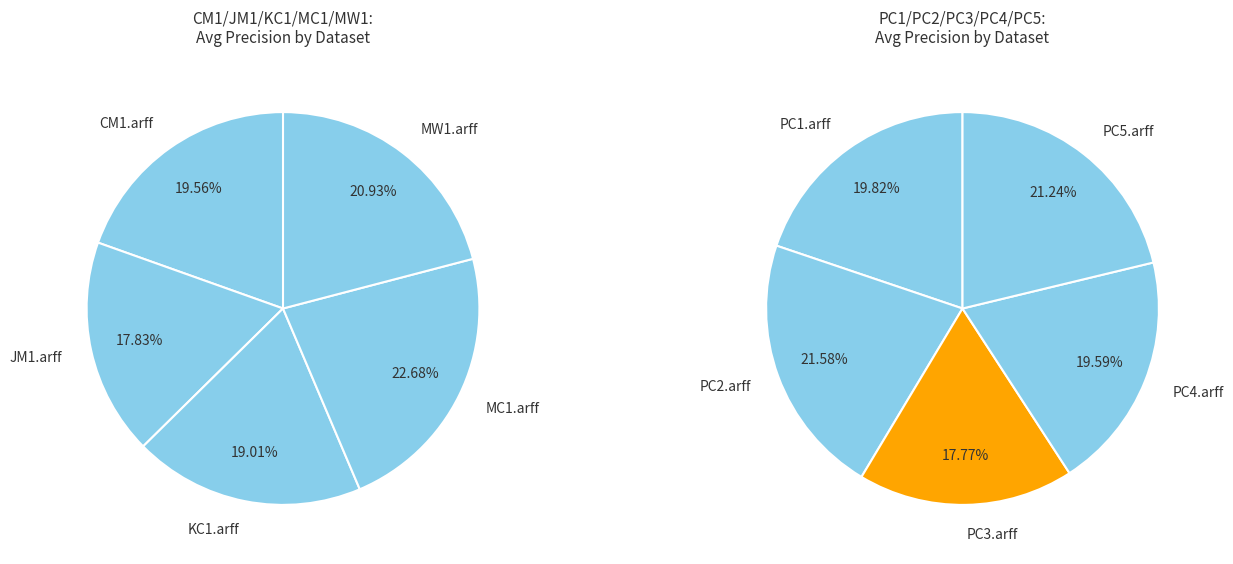

Is there a majority slice in this chart?

No